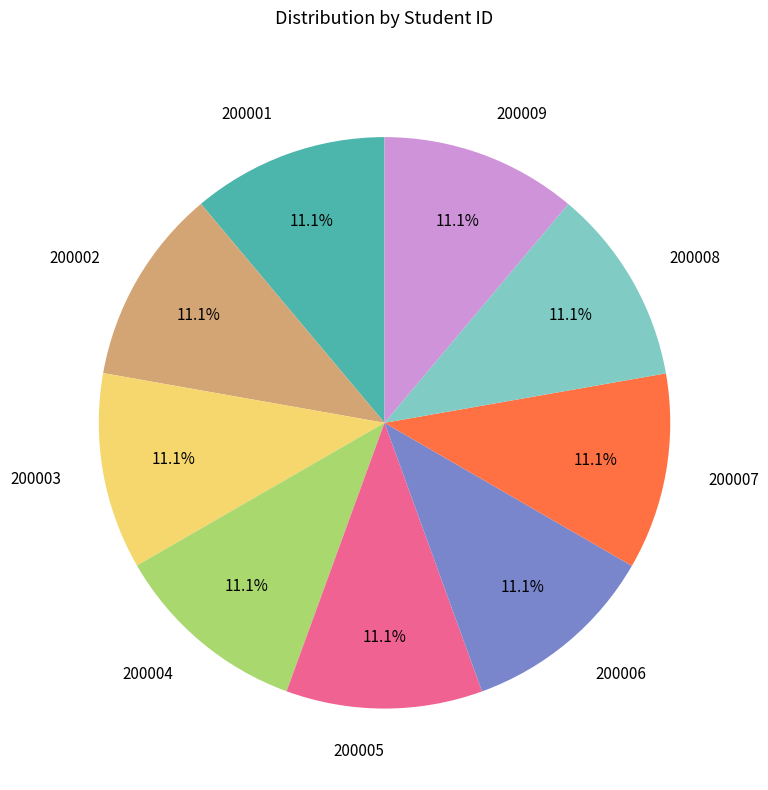

What portion of the pie excludes 200002?

88.9%